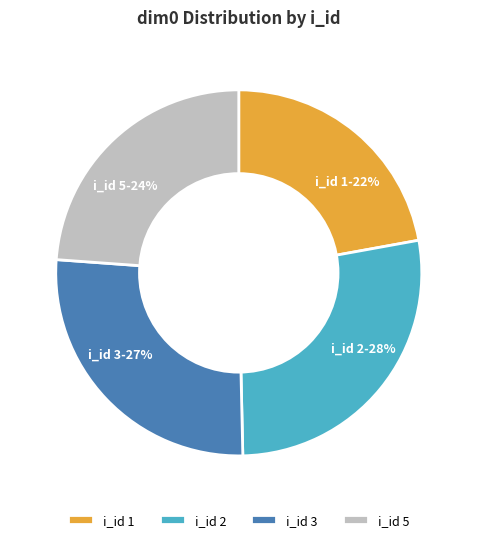

Is there any slice that represents more than half of the pie?

No